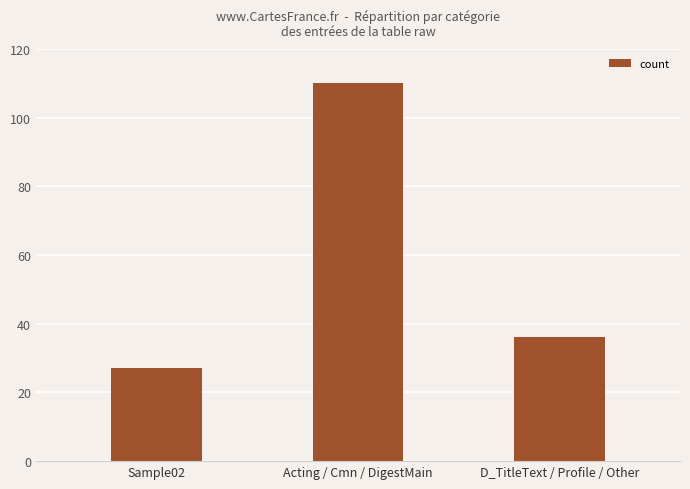

What is the value of the 3rd bar from the left?

36